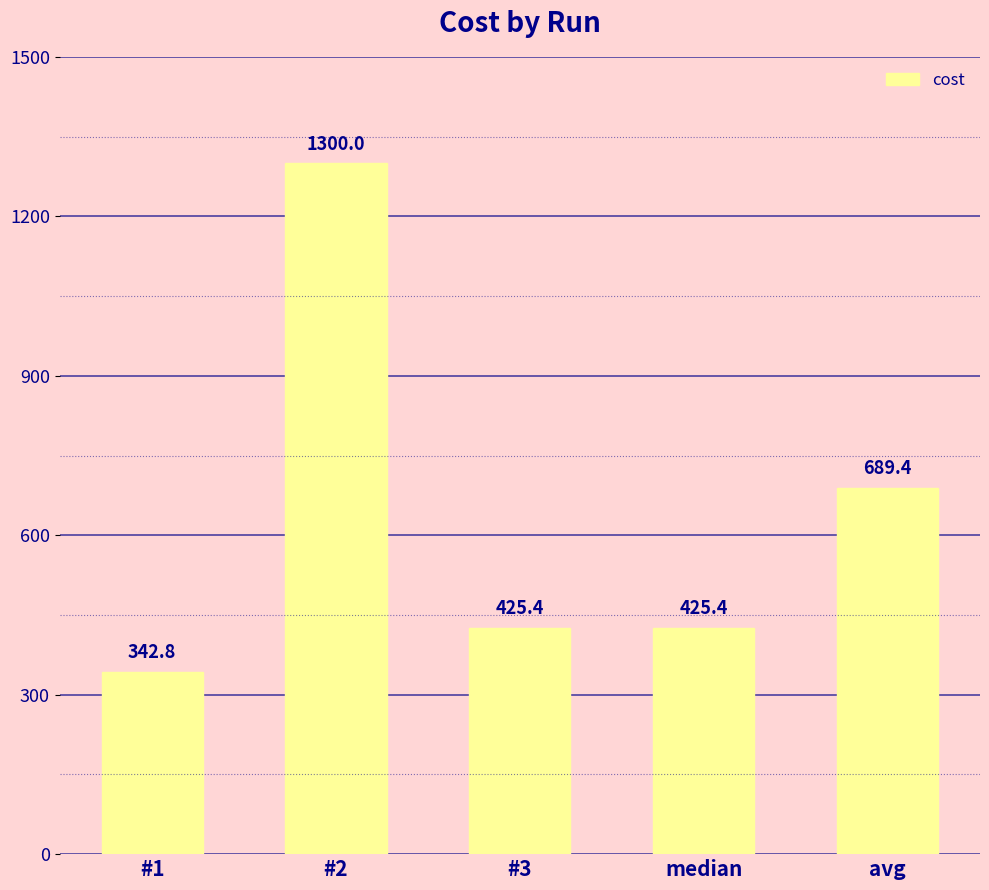

Are the bars grouped side by side (vs. stacked)?

No